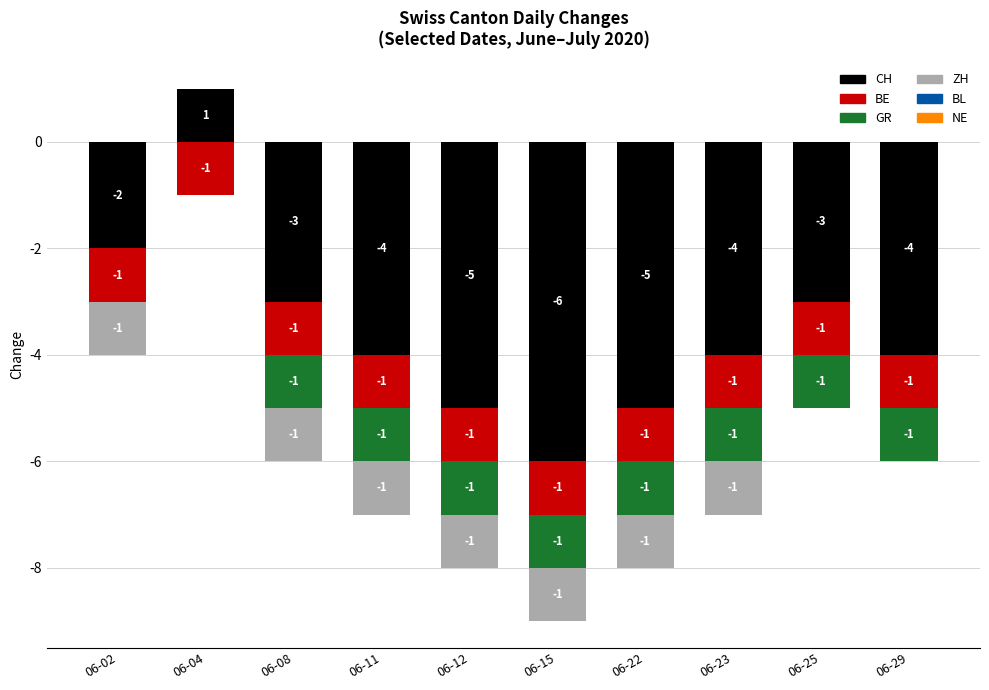

The chart shows a value of 0 at 06-08. True or false?

True